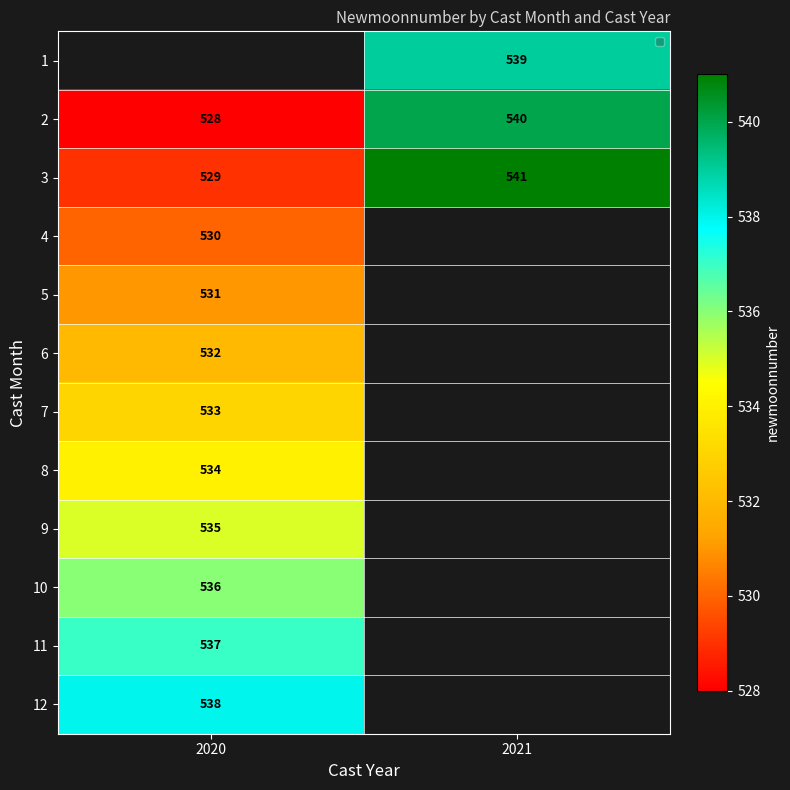

Which category has the highest value across all series?

2021